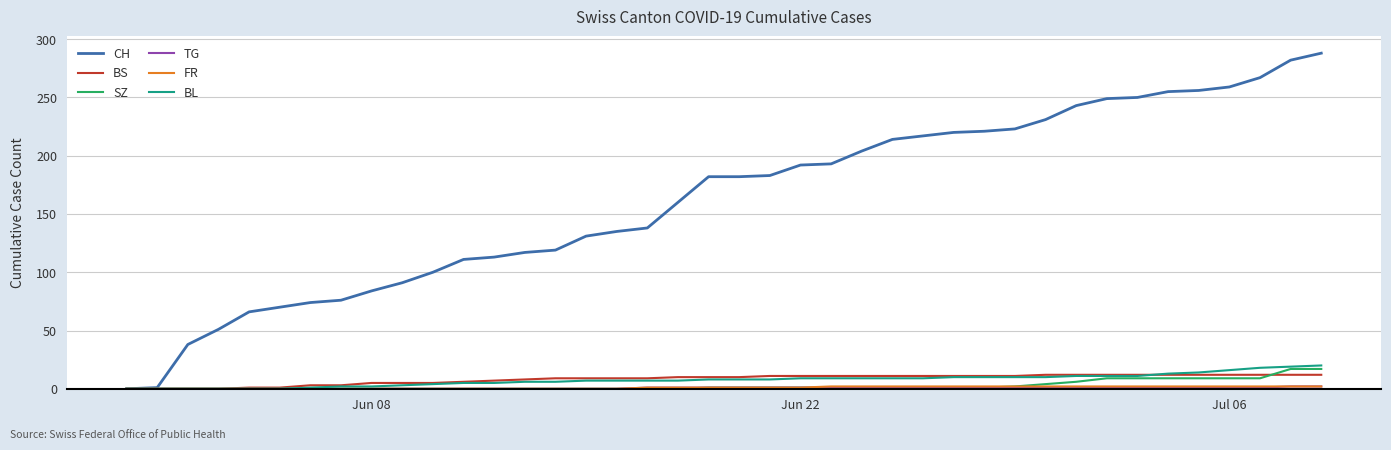

Which series has the widest spread of values?

CH